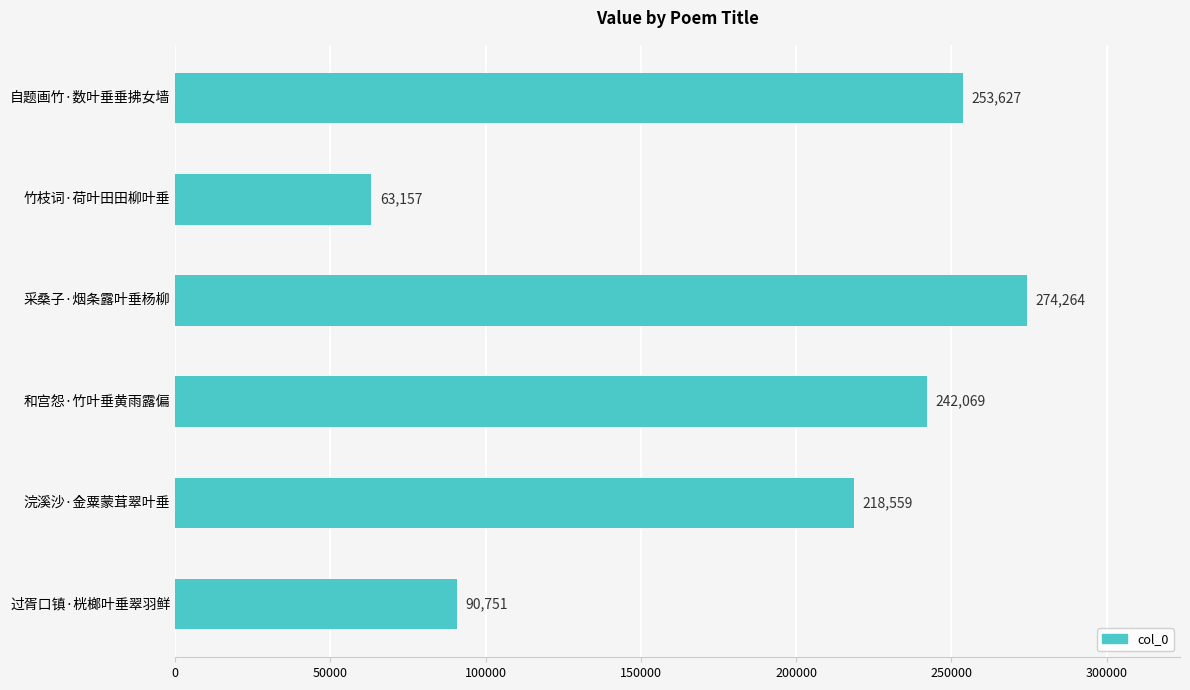

What position from the bottom is 采桑子·烟条露叶垂杨柳?

4